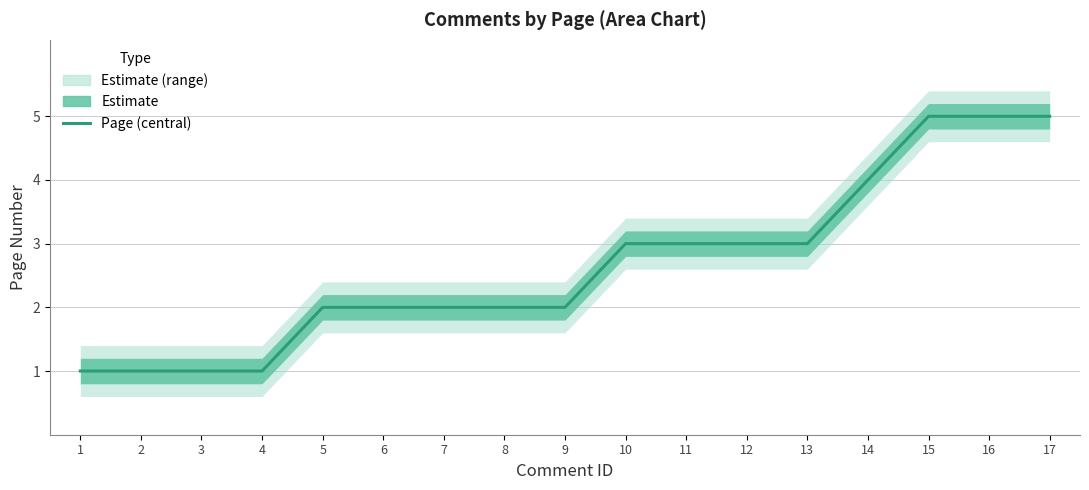

What is the approximate value at 11?

3